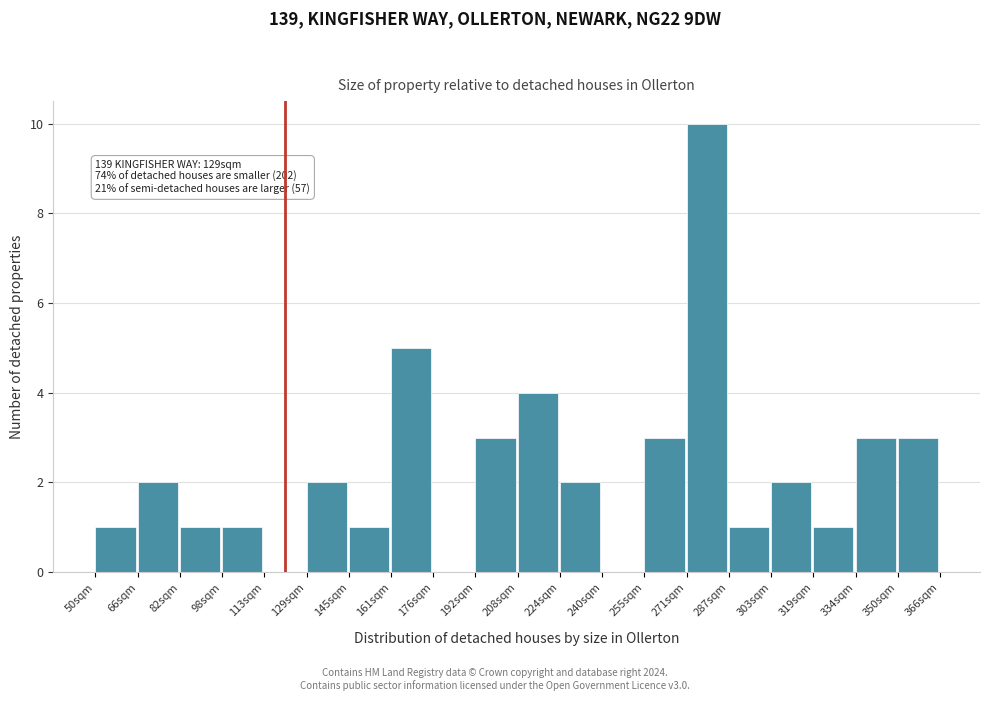

Reading left to right, extract all data points from this chart.

50sqm=1	66sqm=2	82sqm=1	98sqm=1	113sqm=0	129sqm=2	145sqm=1	161sqm=5	176sqm=0	192sqm=3	208sqm=4	224sqm=2	240sqm=0	255sqm=3	271sqm=10	287sqm=1	303sqm=2	319sqm=1	334sqm=3	350sqm=3